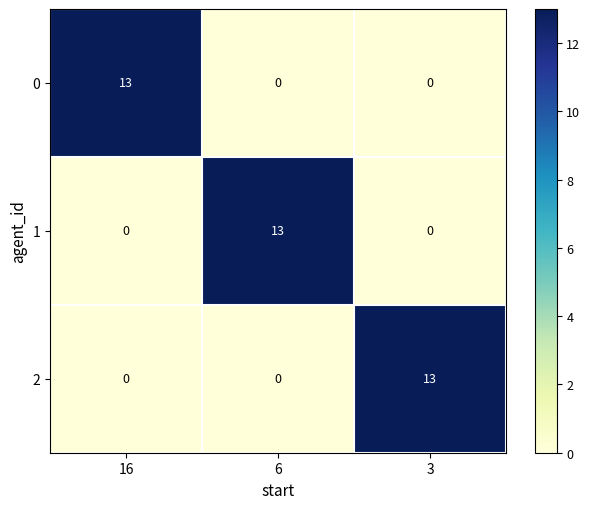

What is the total value across all series at 6?

13